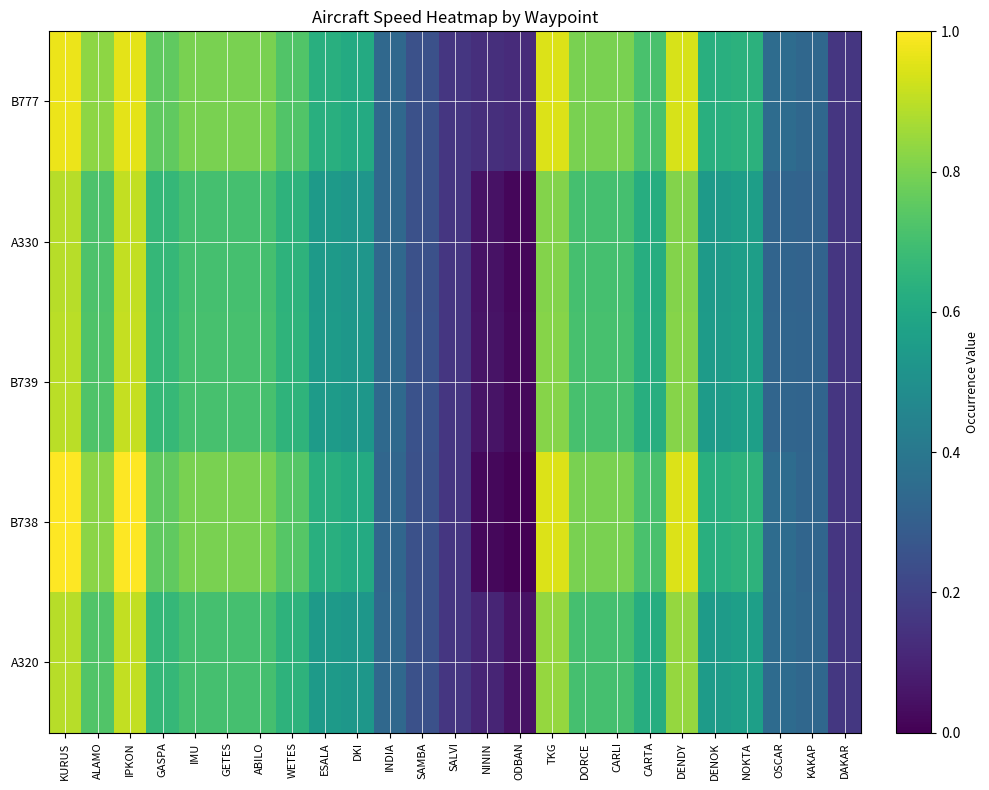

Which series has the largest total across all categories?

B777